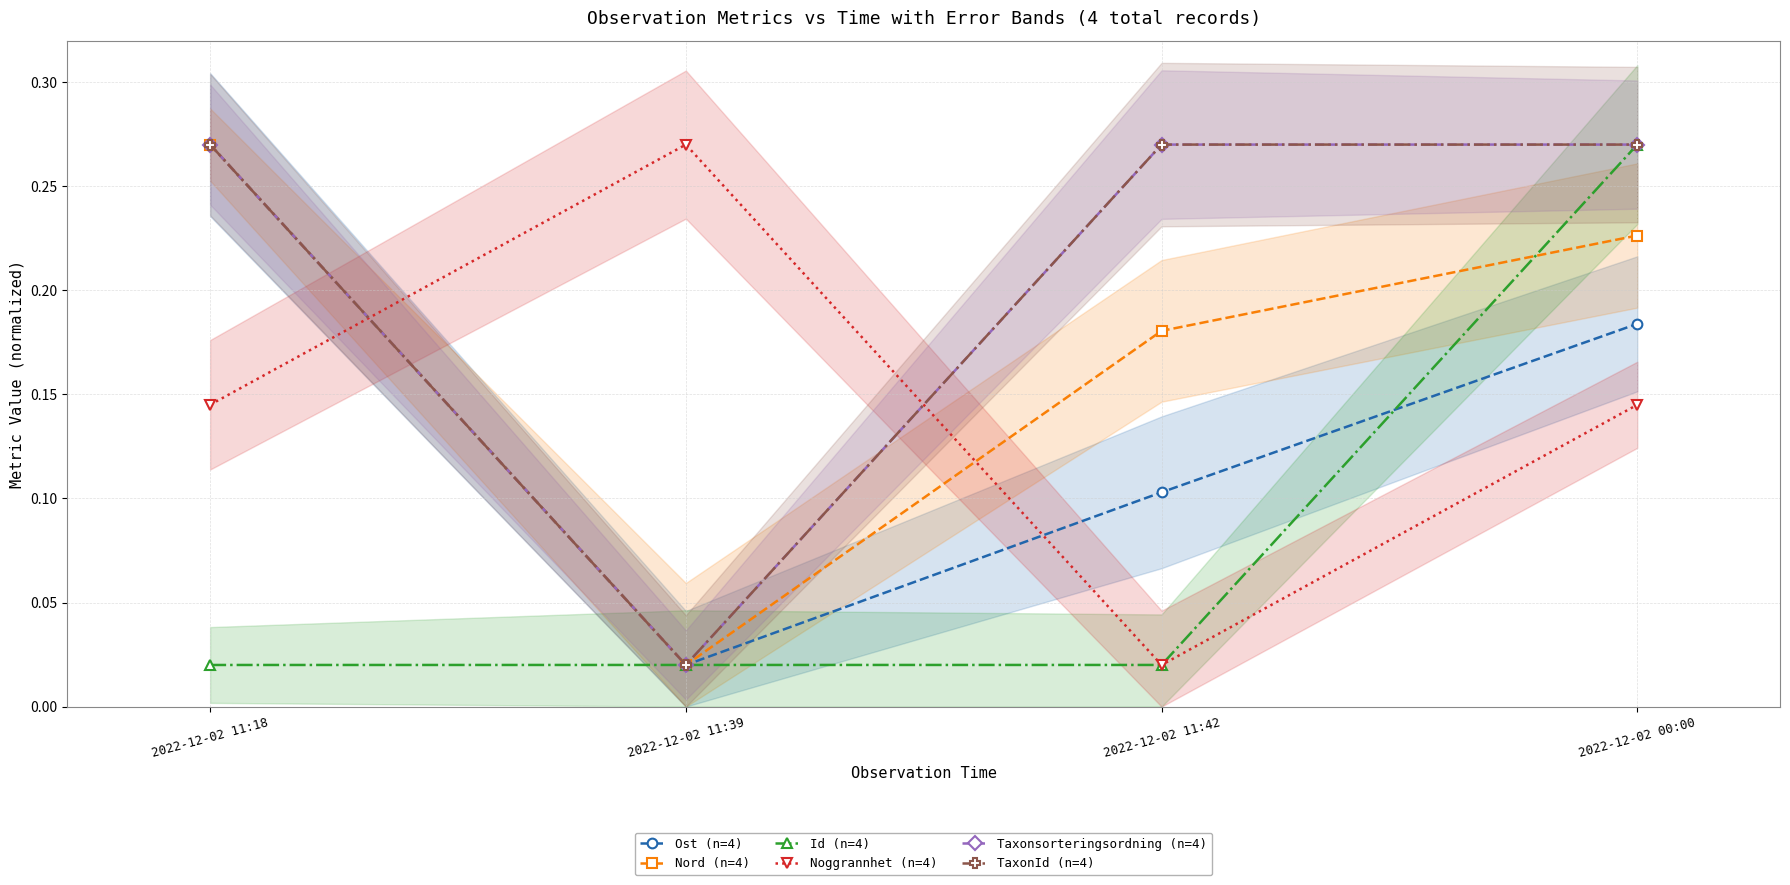

At which category does the chart reach its minimum across all series?

2022-12-02 11:39